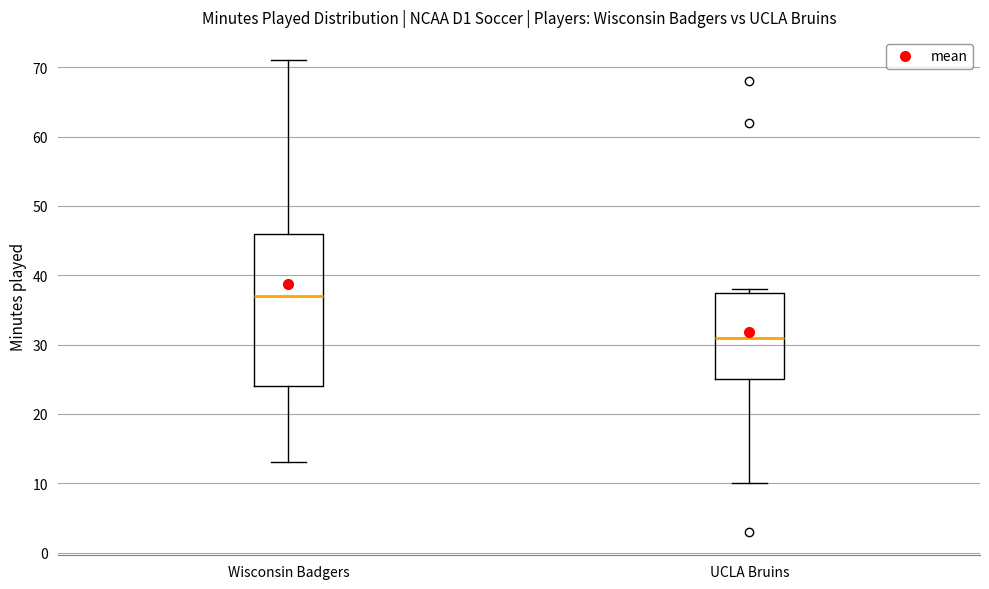

Reading left to right, read every box against the y-axis: the position of its median line, the range the box covers, and the ends of its whiskers. The values are not printed on the chart, so give them approximately, as read against the axis.

Wisconsin Badgers: median 37, box 24 to 46, whiskers 13 to 71
UCLA Bruins: median 31, box 25 to 38, whiskers 10 to 38 (just above the box's upper edge)